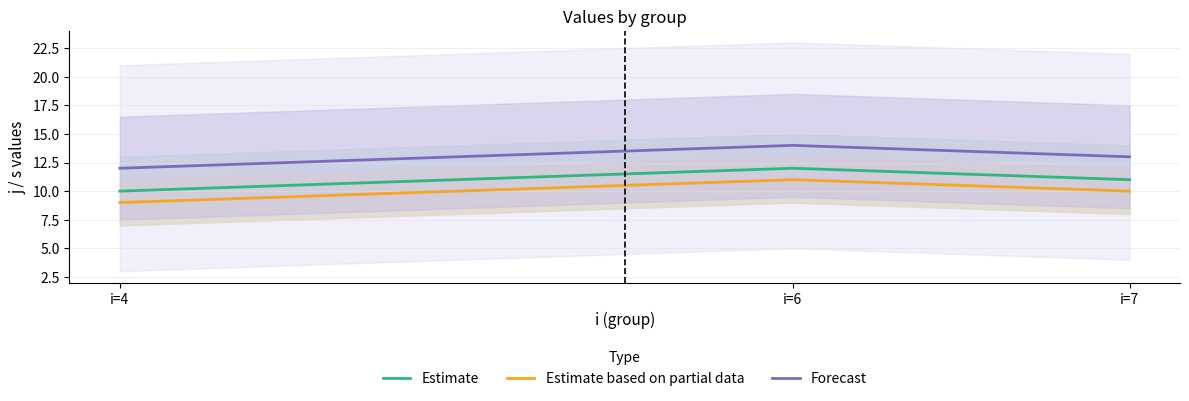

Reading left to right, extract all data points from this chart.

Estimate: 10	12	11
Estimate based on partial data: 9	11	10
Forecast: 12	14	13